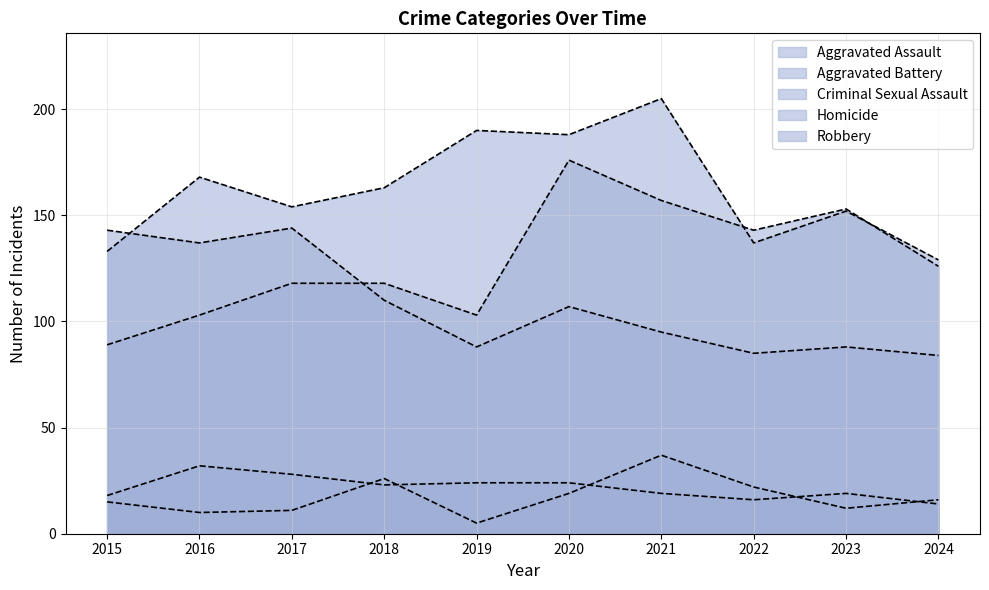

True or false: Homicide and Aggravated Battery intersect in this chart.

False